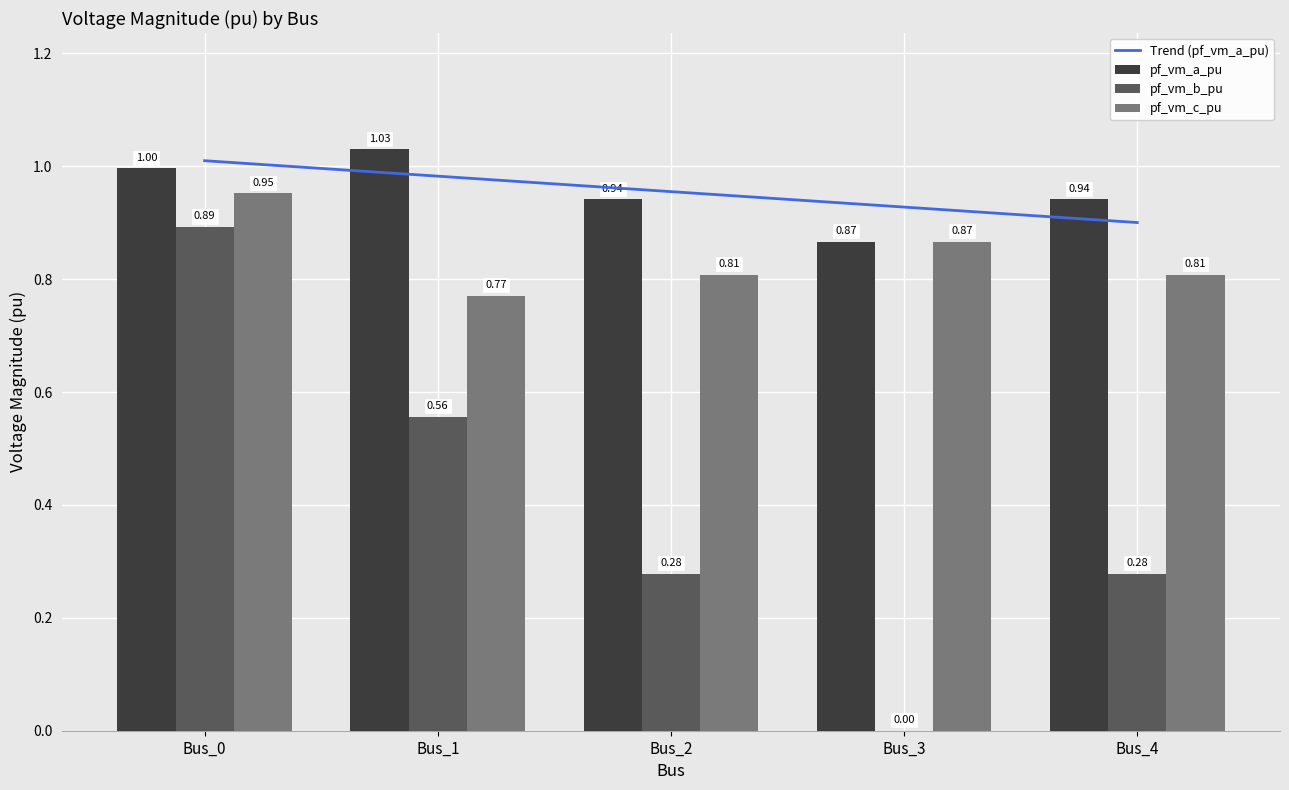

What is the spread (max minus min) of values at Bus_4?

0.7